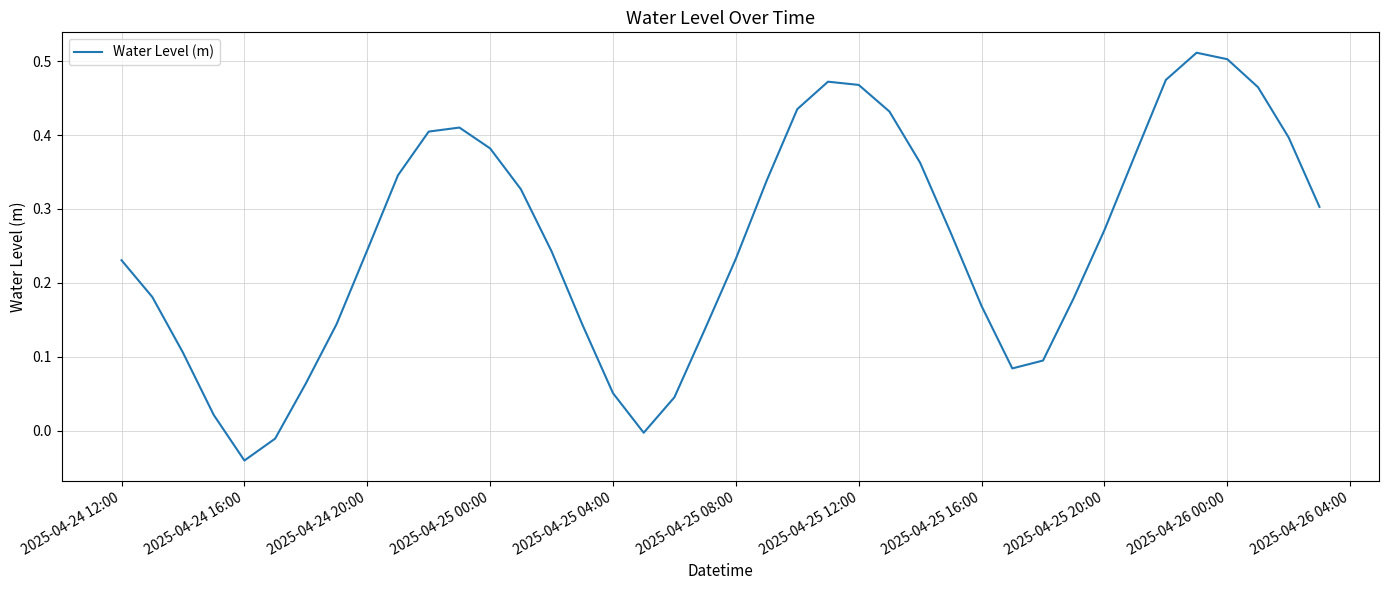

What is the difference between the maximum and minimum values?

0.6